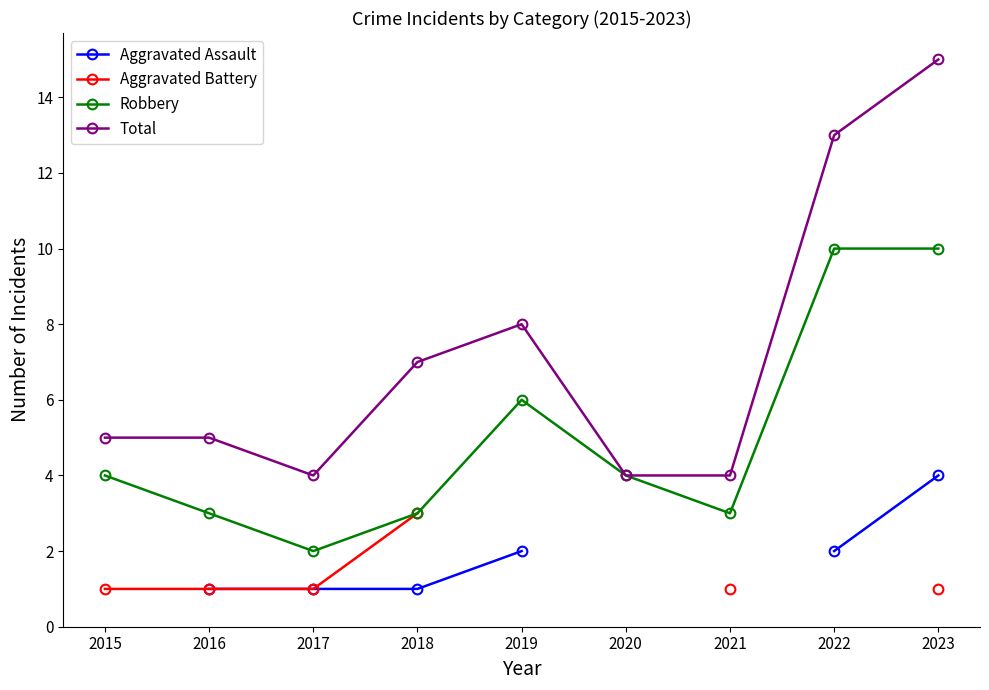

How many values in the Robbery series are below 4?

4